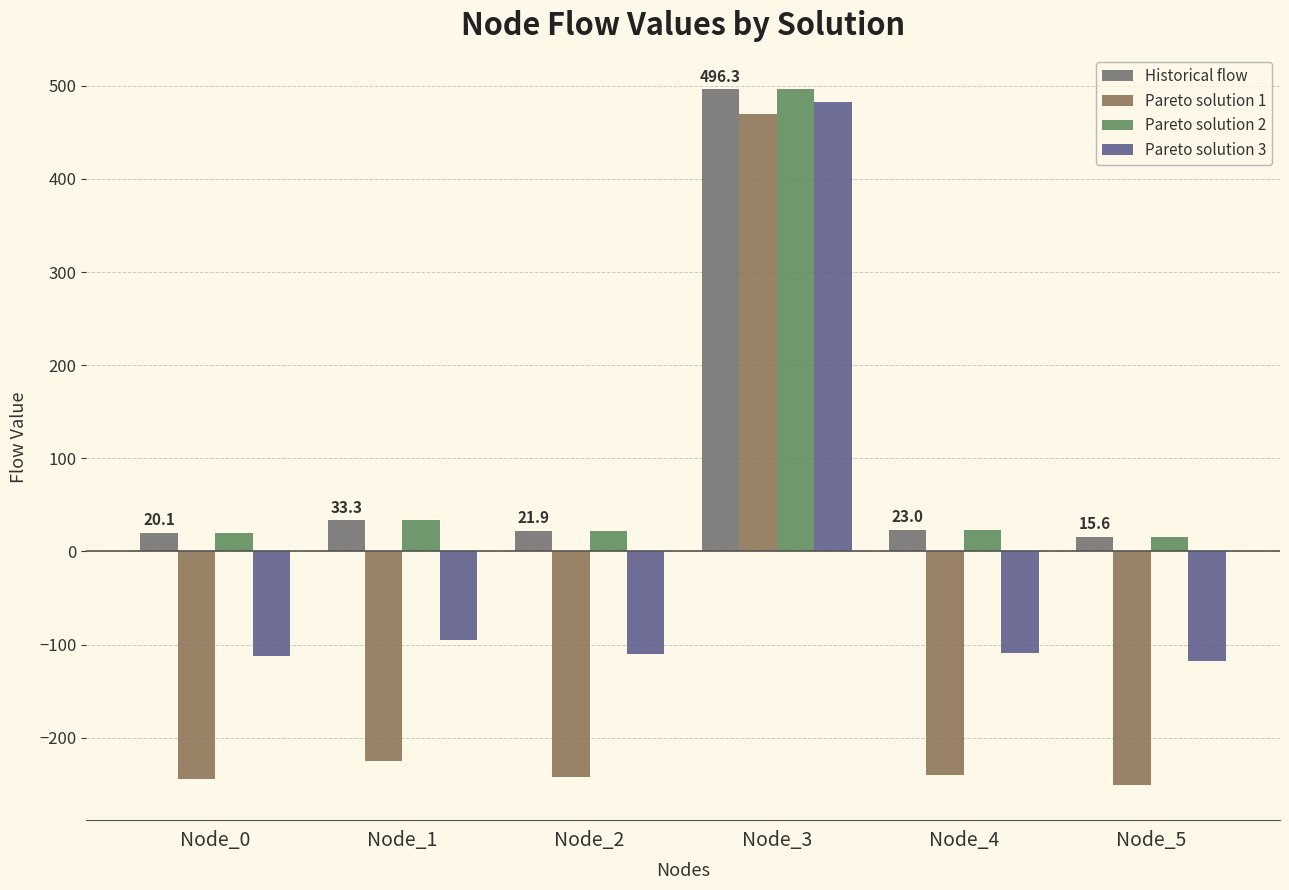

Does the chart contain stacked bars?

No